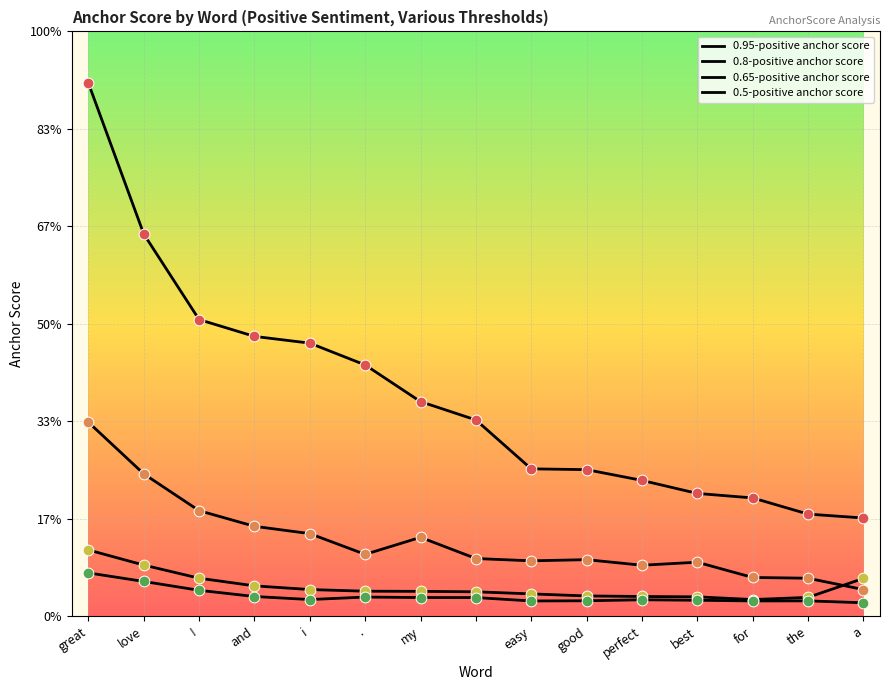

At how many categories does at least one series exceed 0?

15